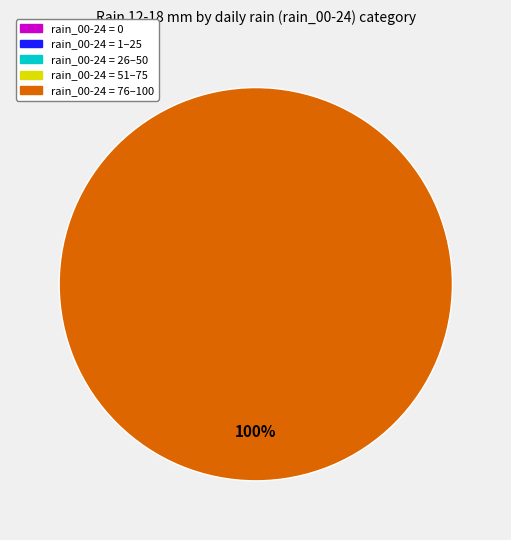

Is it true that 95 is 16% of the pie?

False